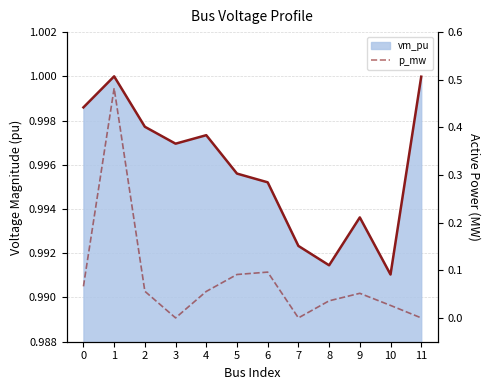

The vm_pu (line) series shows 1.6 at 2. True or false?

False